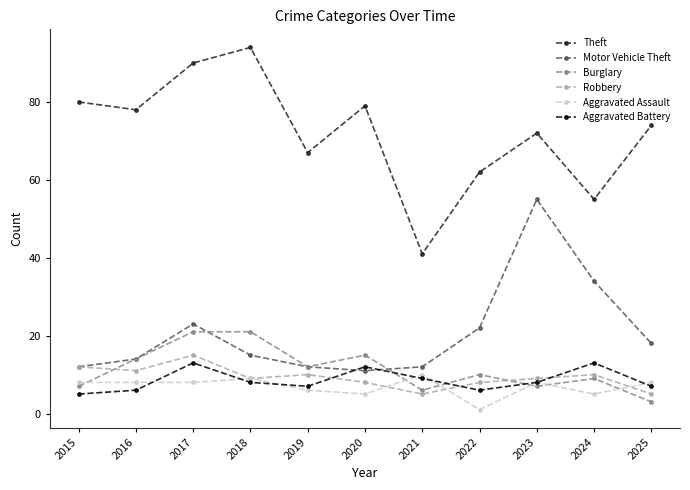

Reading left to right, list all the values displayed in this chart.

Theft: 80	78	90	94	67	79	41	62	72	55	74
Motor Vehicle Theft: 12	14	23	15	12	11	12	22	55	34	18
Burglary: 7	14	21	21	12	15	6	10	7	9	3
Robbery: 12	11	15	9	10	8	5	8	9	10	5
Aggravated Assault: 8	8	8	9	6	5	10	1	8	5	8
Aggravated Battery: 5	6	13	8	7	12	9	6	8	13	7